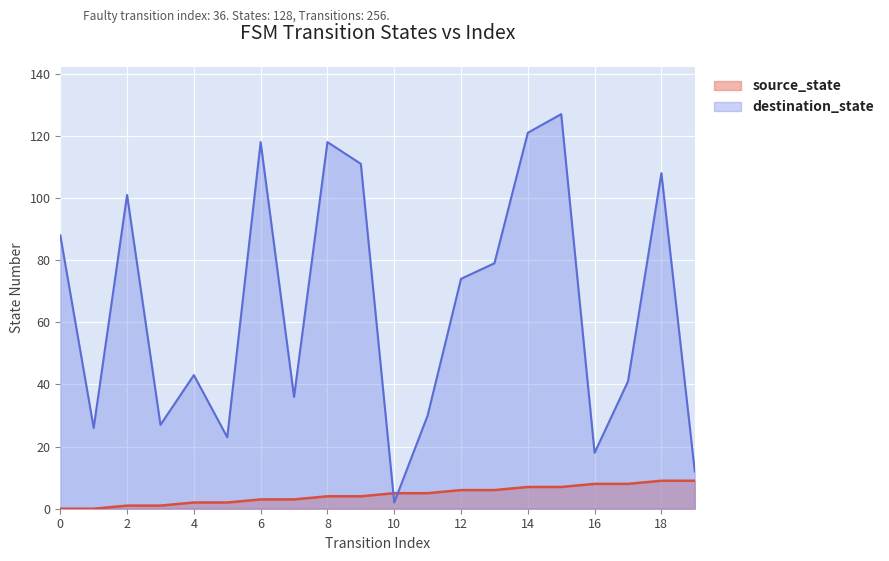

Is it true that destination_state equals 26 at 1?

True